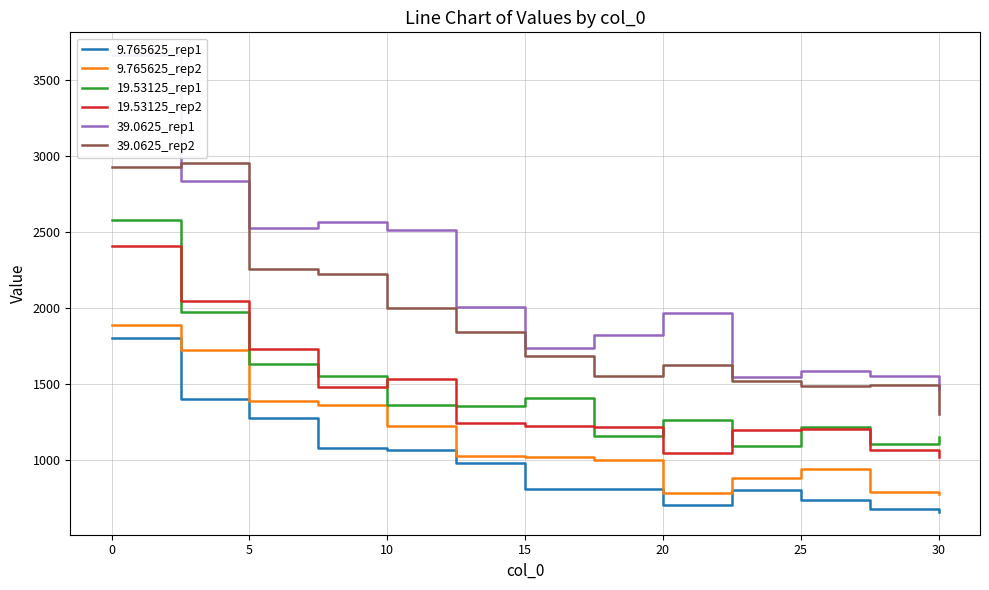

How many distinct data groups are displayed?

6